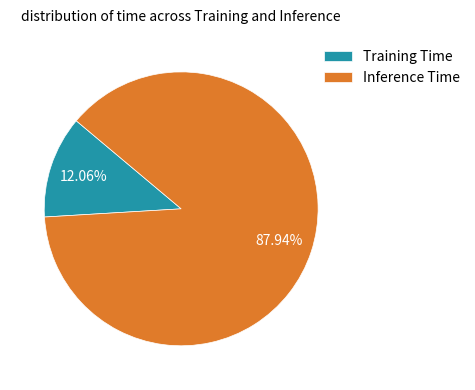

Does Training Time represent more than half of the total?

No